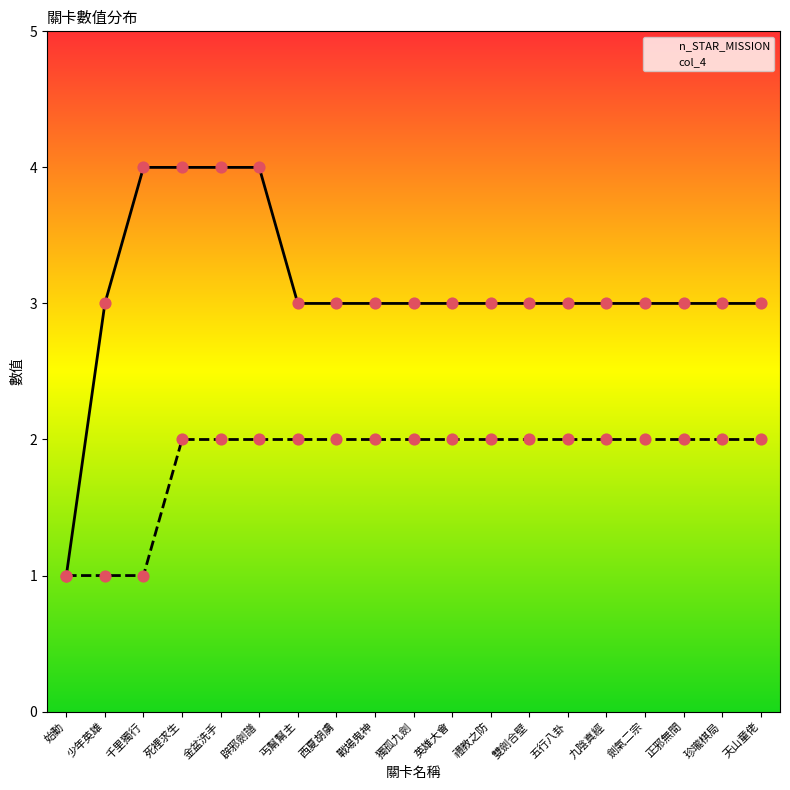

Is the value of col_4 at 千里獨行 greater than the value of n_STAR_MISSION at 珍瓏棋局?

No